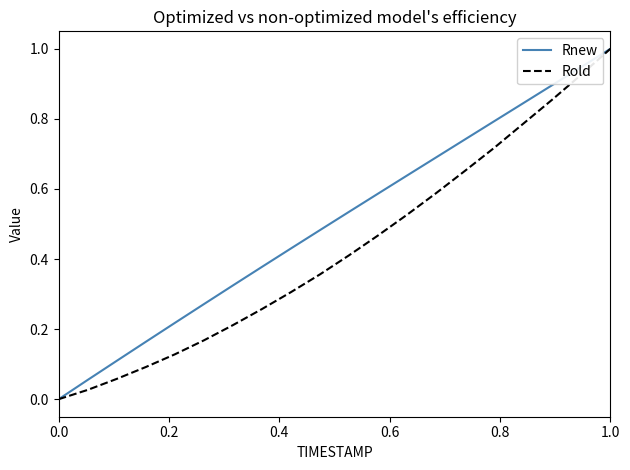

Rank the series by their average value, from lowest to highest.

Rold, Rnew